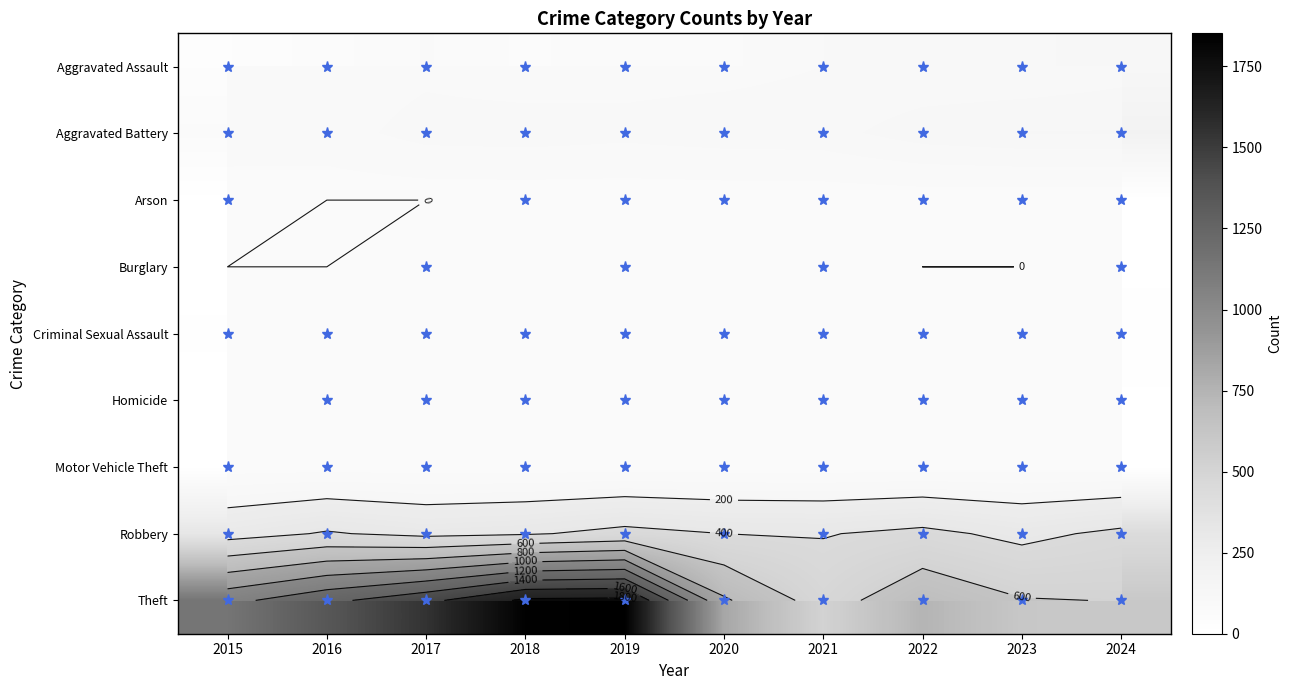

How many categories are shown in the chart?

10